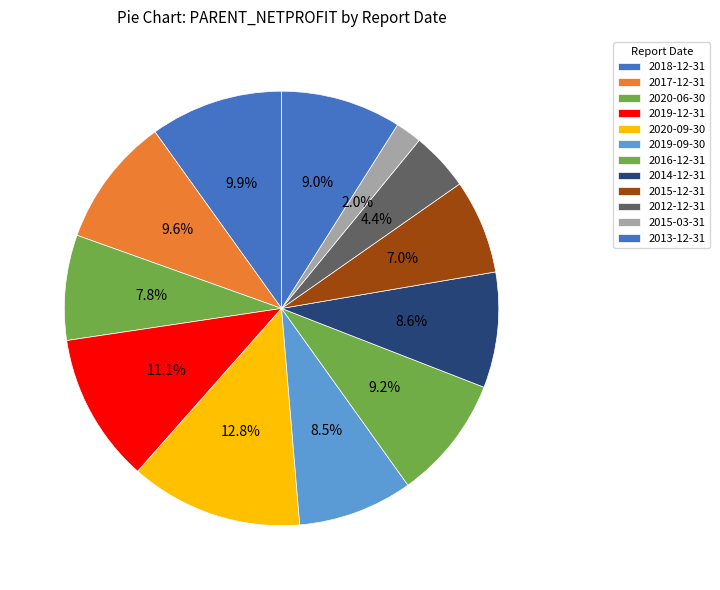

Which slice is the largest?

2020-09-30